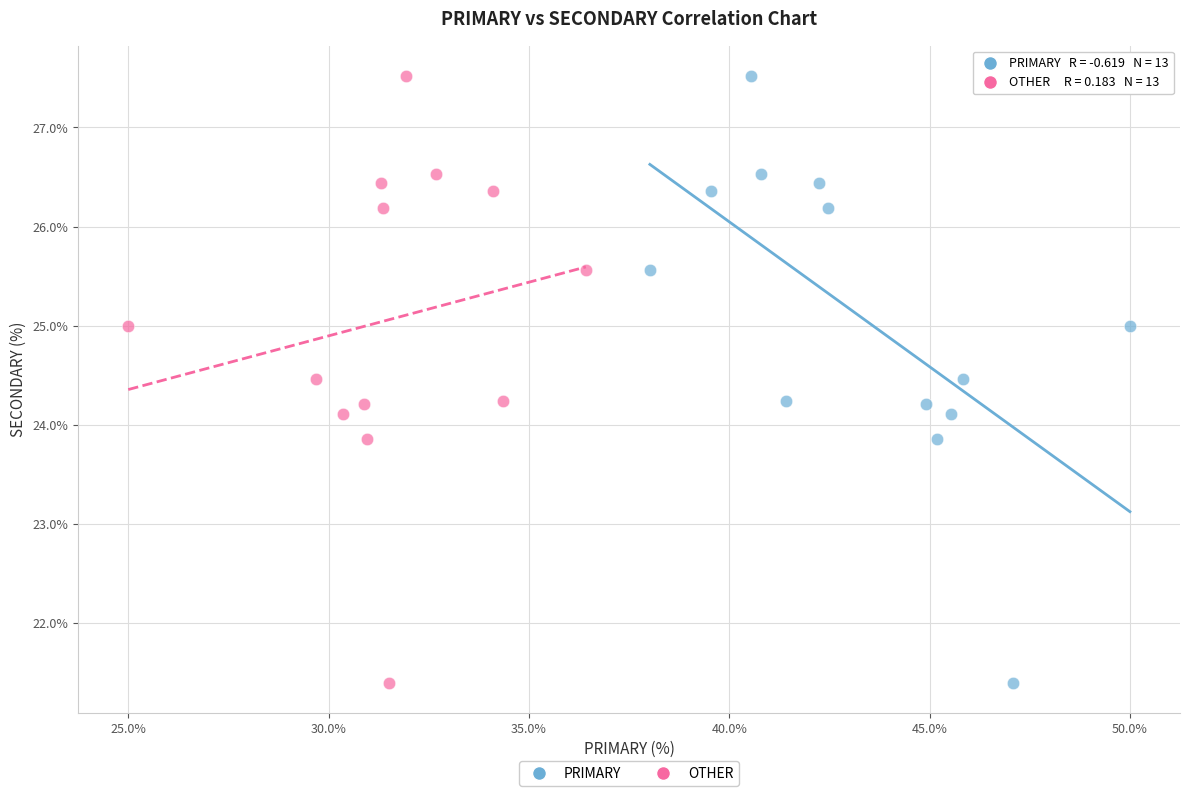

What are all the series names shown in the legend?

PRIMARY, OTHER